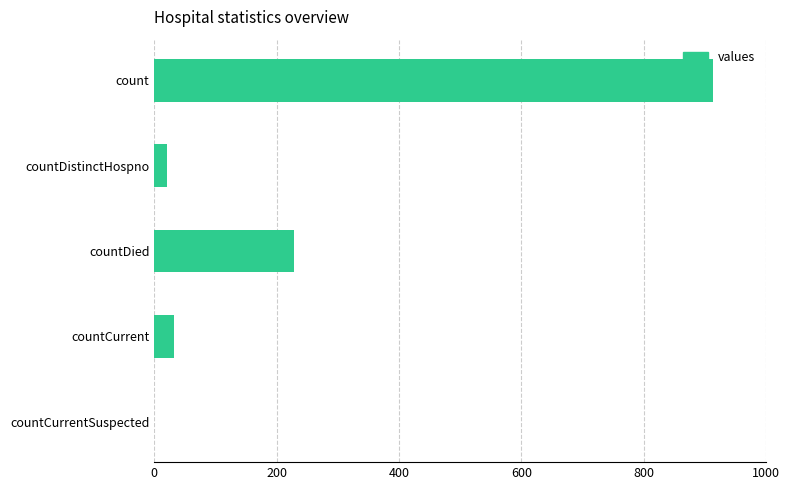

Is it true that the value at countDied is 303?

False